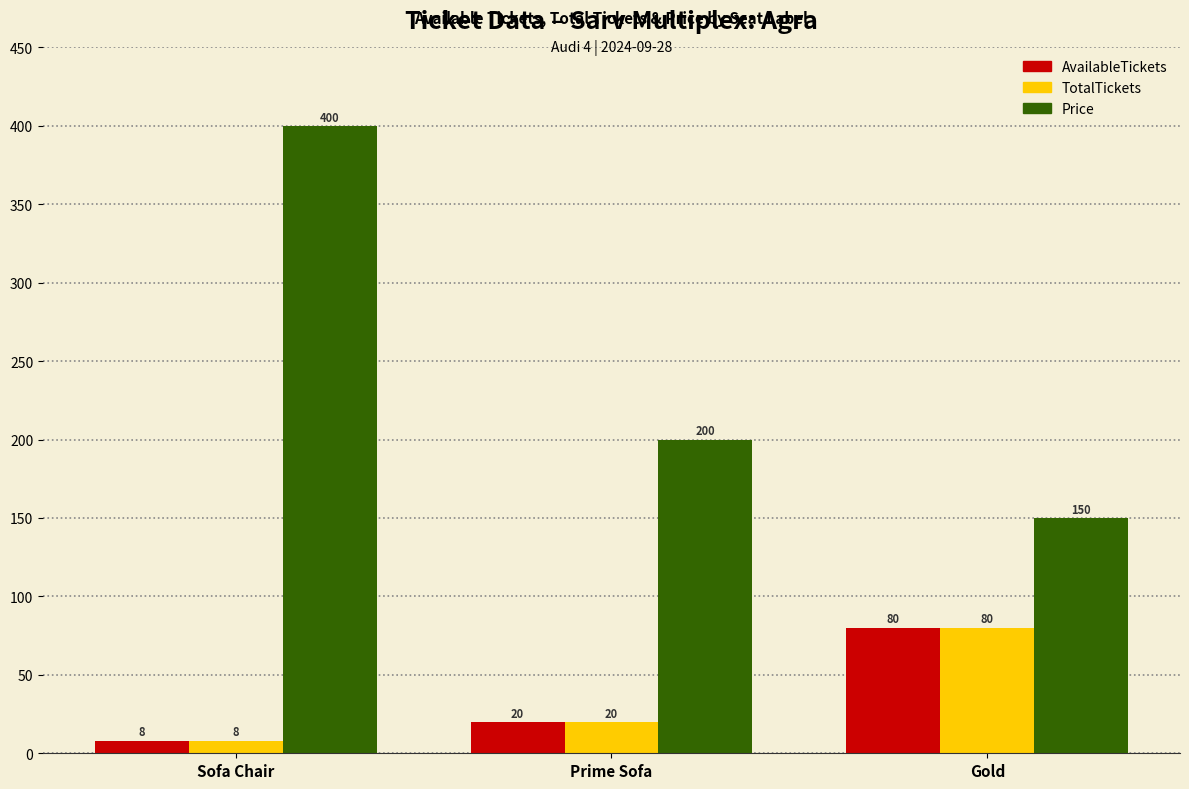

What is the difference between the maximum and second lowest values in the AvailableTickets series?

60